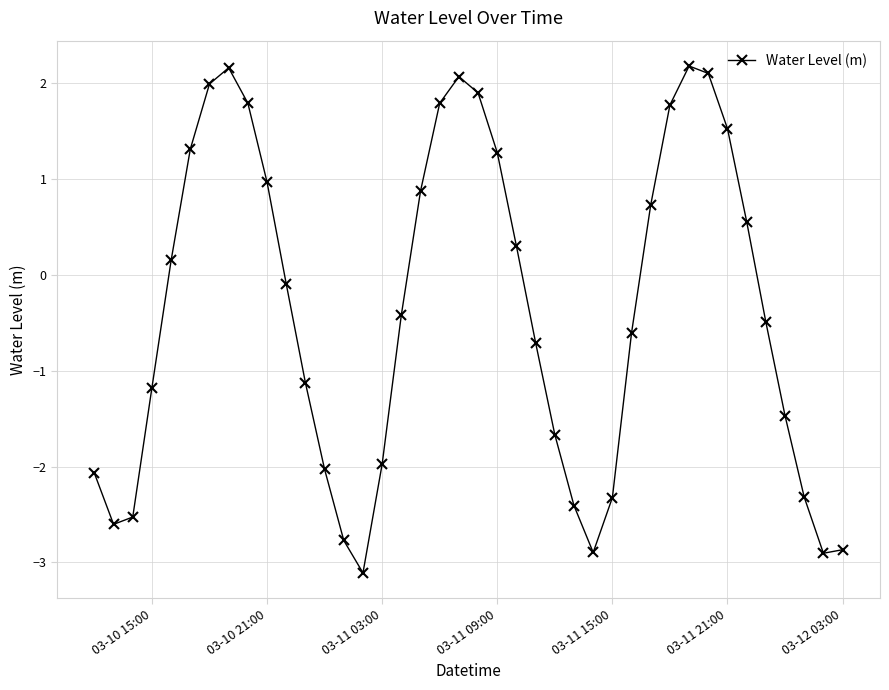

What is the minimum value shown in the chart?

-3.1